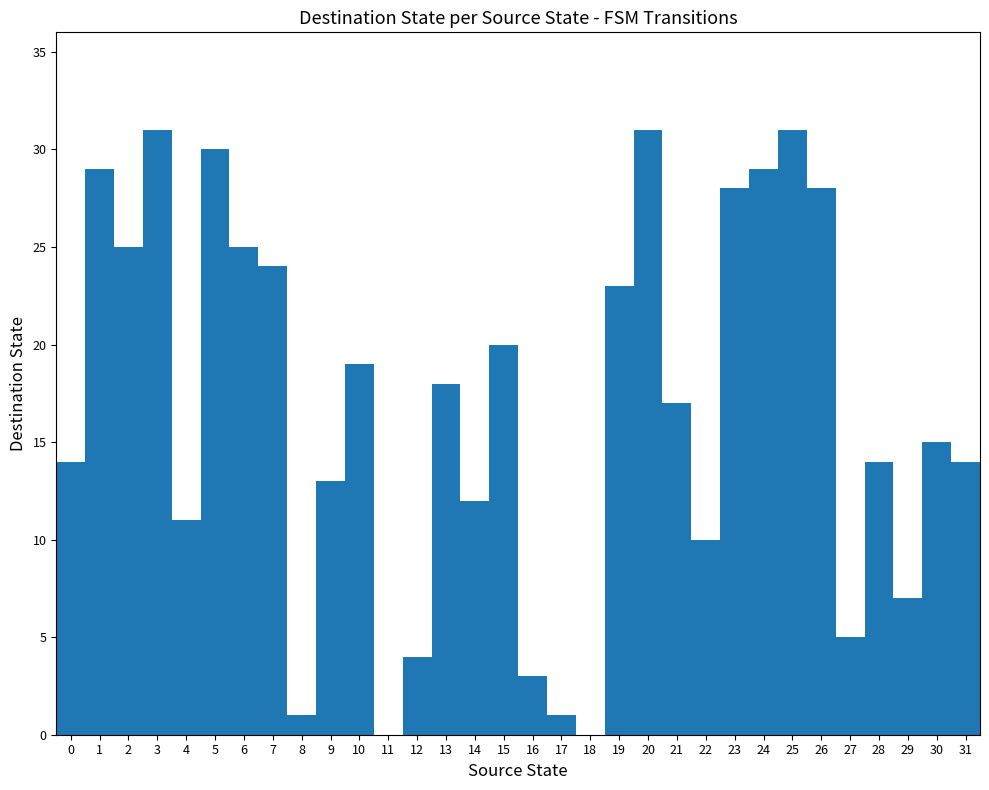

What is the change in value from 3 to 31?

-17